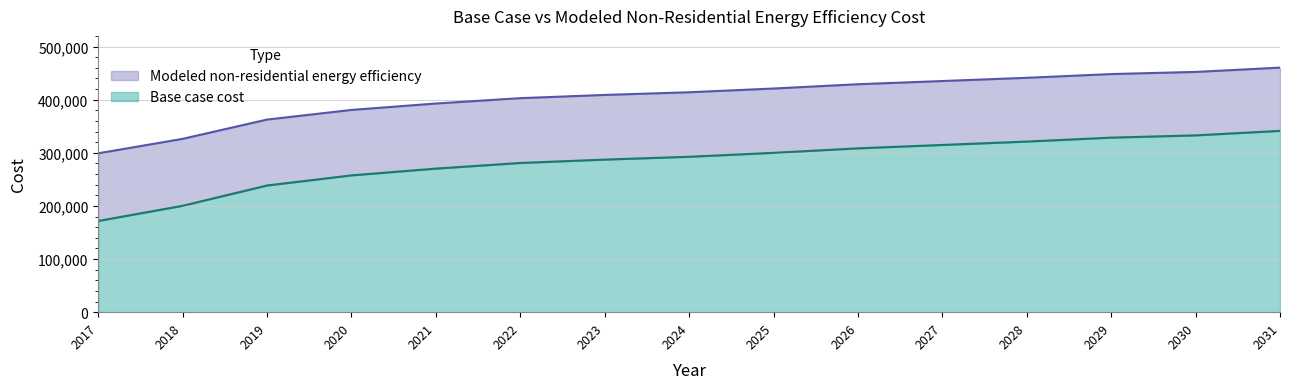

What is the difference between the maximum and minimum values in the Base case cost series?

169602.2